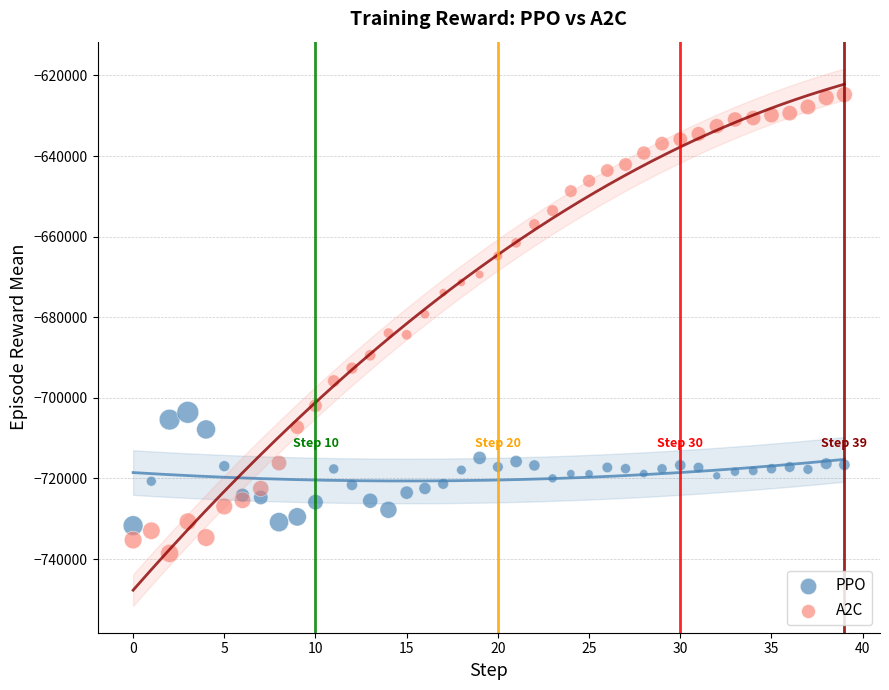

Which series reaches the minimum Y coordinate?

A2C